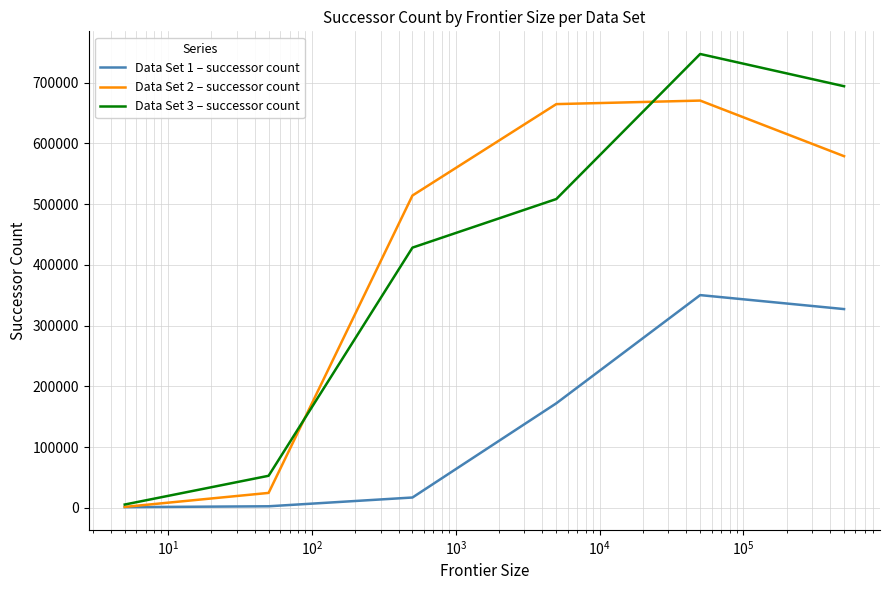

Rank the series by their maximum value, from lowest to highest.

Data Set 1 – successor count, Data Set 2 – successor count, Data Set 3 – successor count